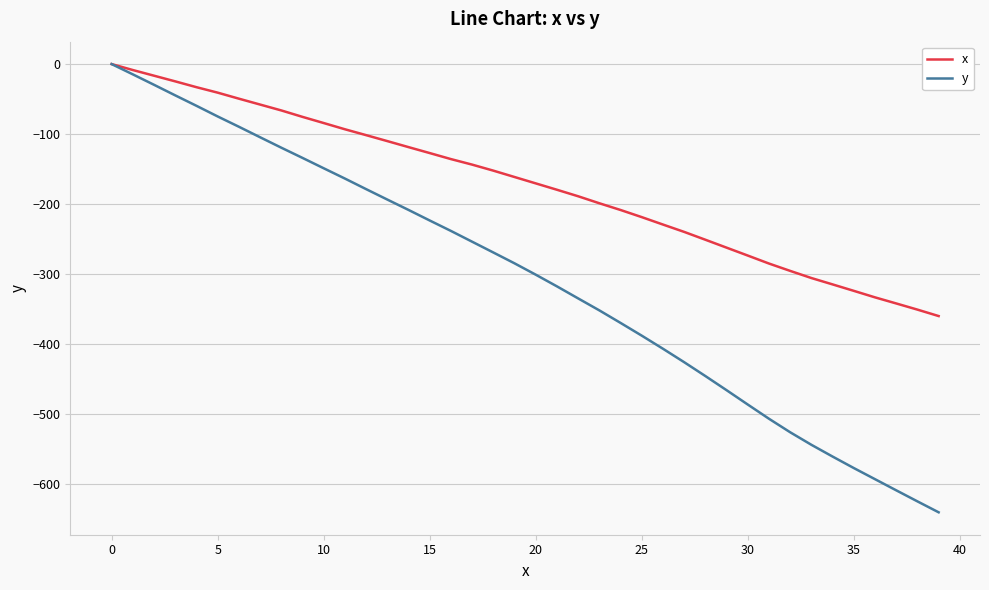

What is the average value of the x series?

-173.2